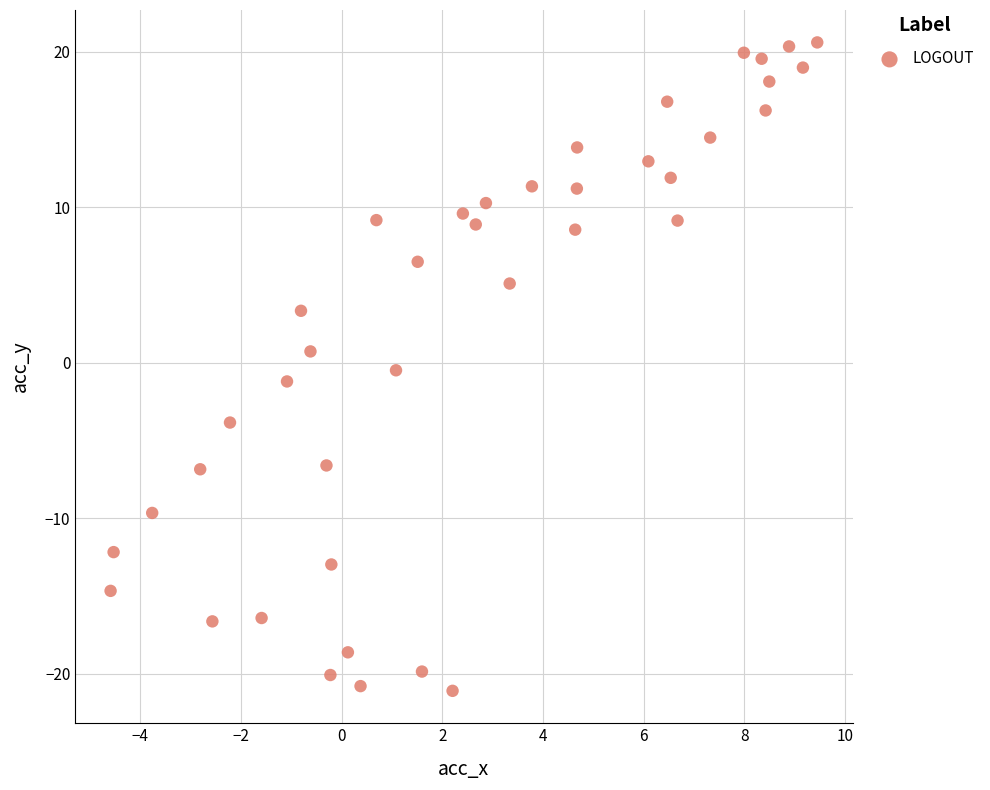

What is the range of X values (max minus min)?

14.0